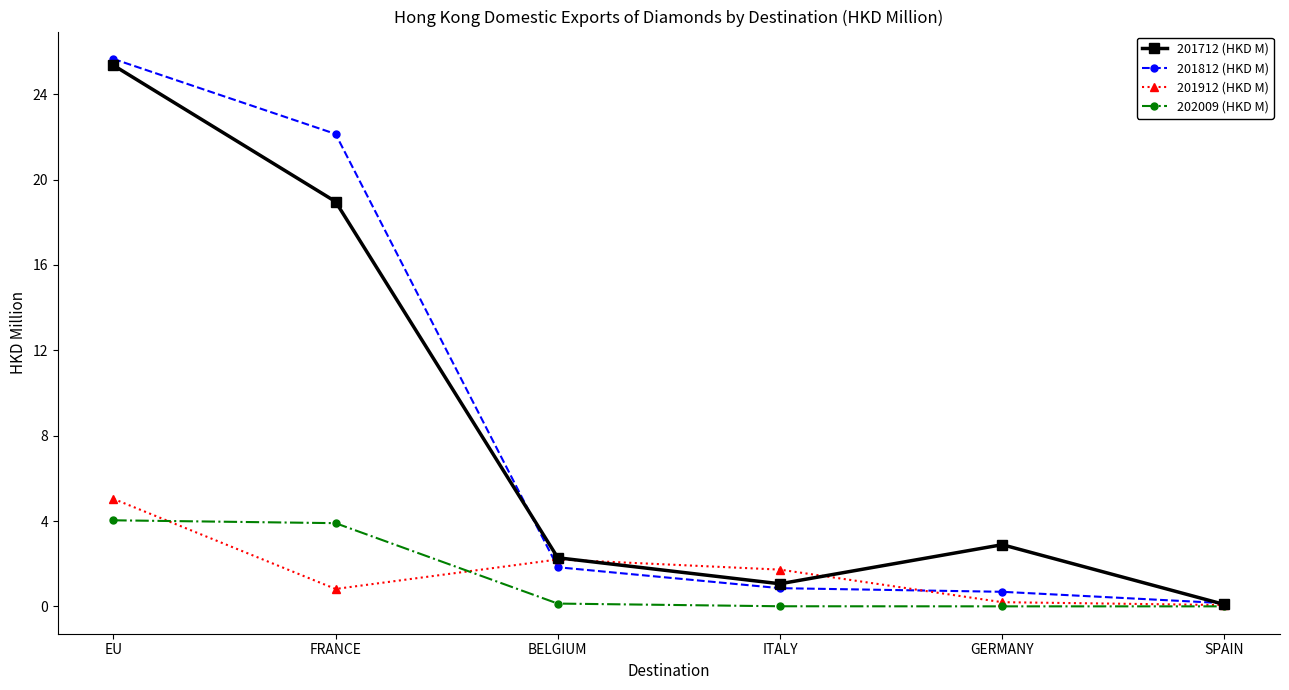

What is the sum of all 202009 (HKD M) values?

8.1